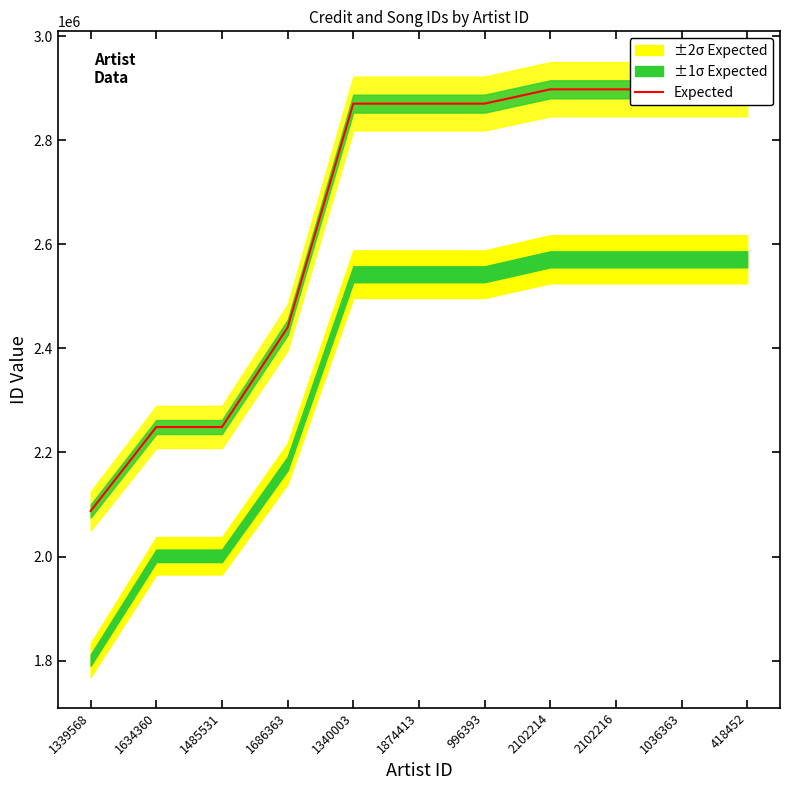

What is the label of the 9th point from the left?

2102216